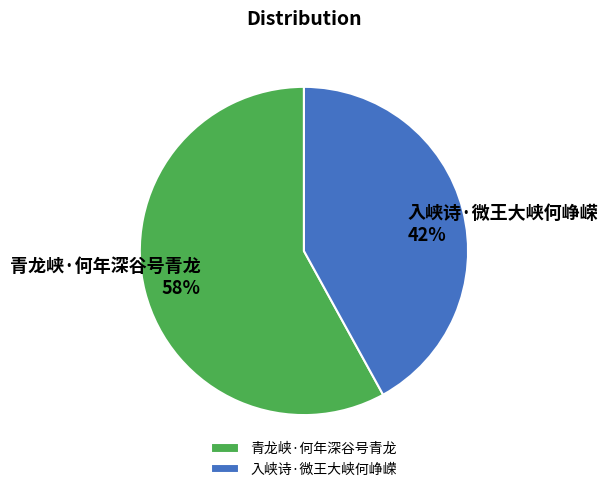

Is the sum of 青龙峡·何年深谷号青龙 and 入峡诗·微王大峡何峥嵘 greater than half?

Yes